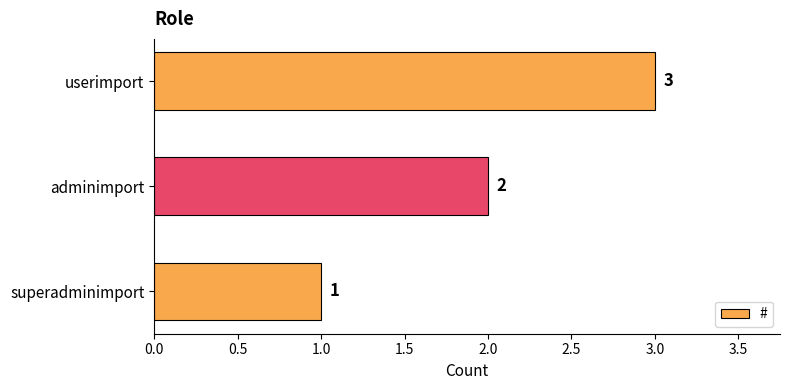

At which category does the chart reach its peak across all series?

userimport